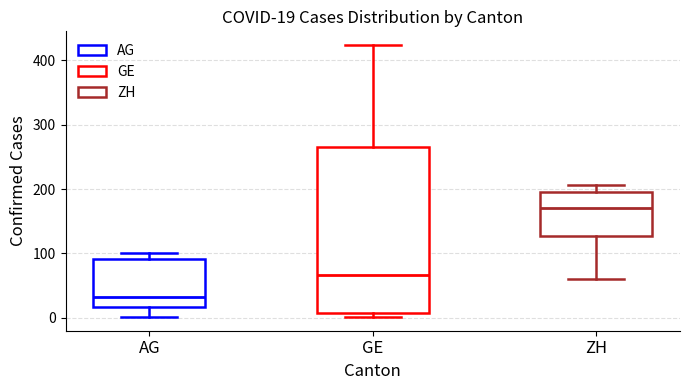

Which box has the highest median line?

ZH